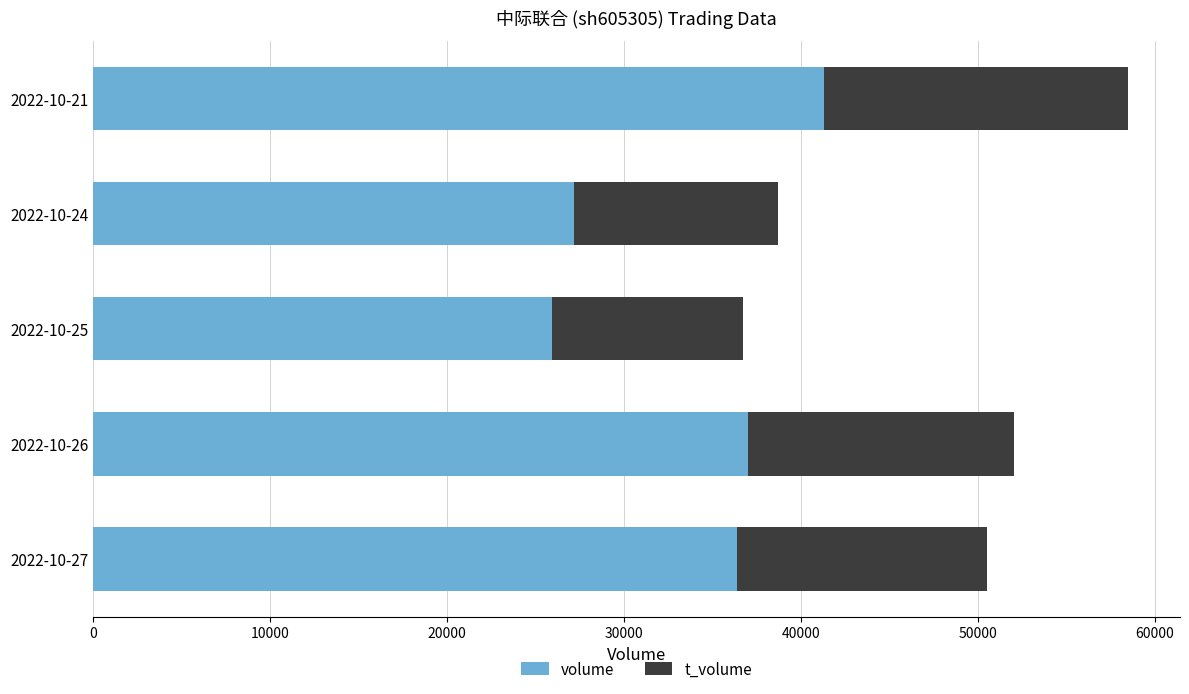

At which label is volume closest to 33606?

2022-10-27